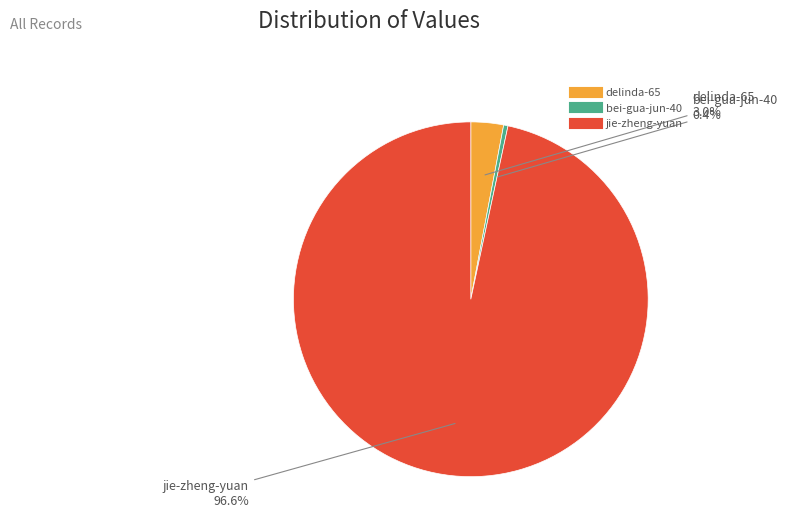

What is the majority slice?

jie-zheng-yuan